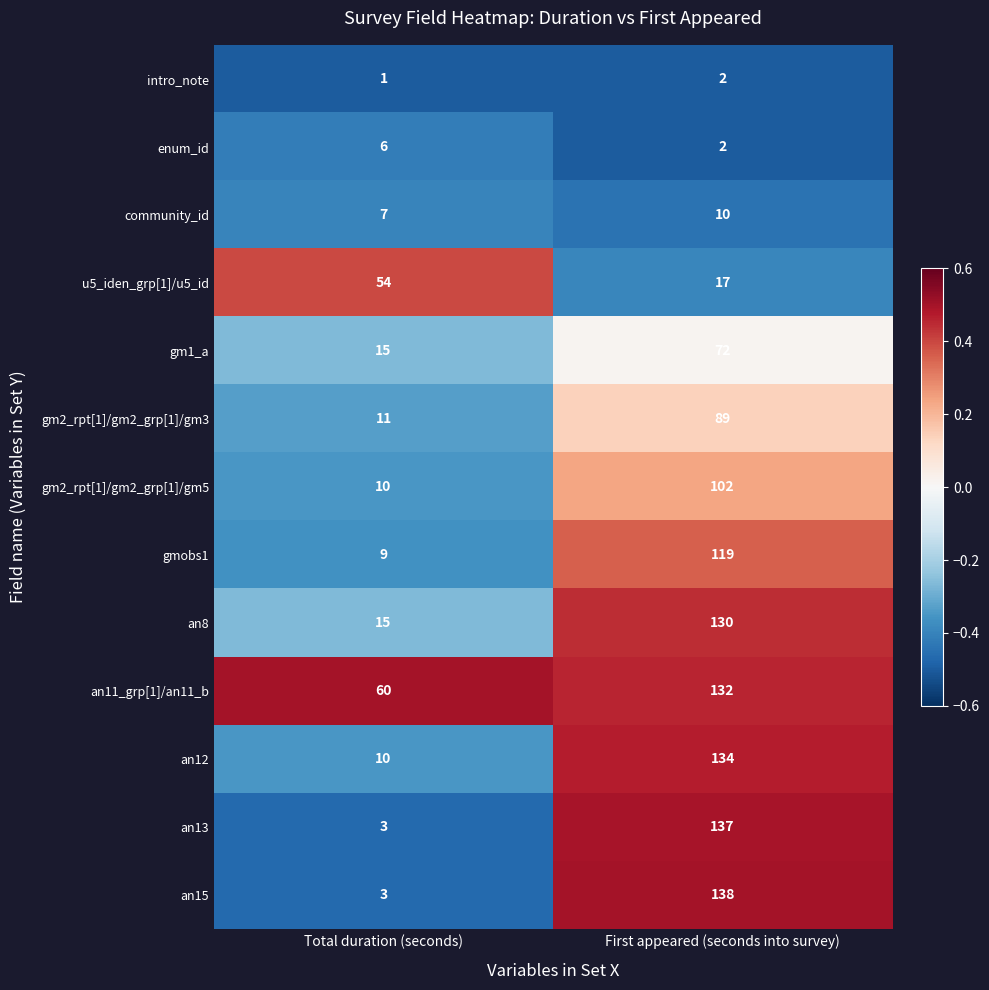

At which category is the sum across all series the highest?

First appeared (seconds into survey)